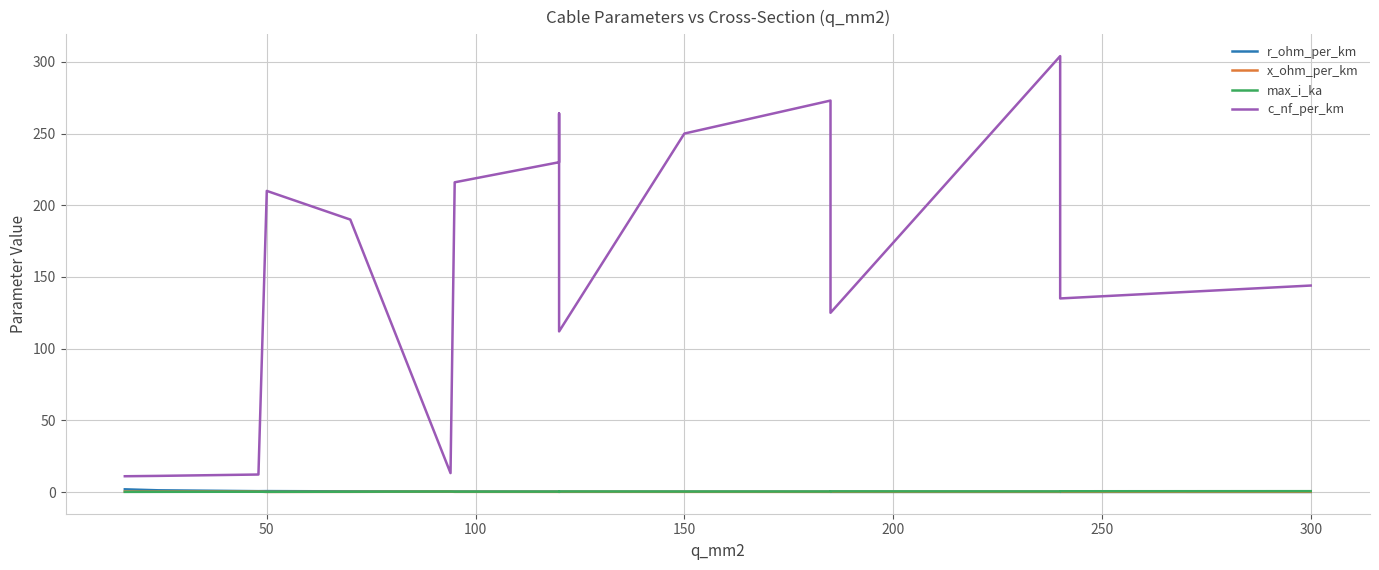

How many interior local valleys does the r_ohm_per_km series have?

4